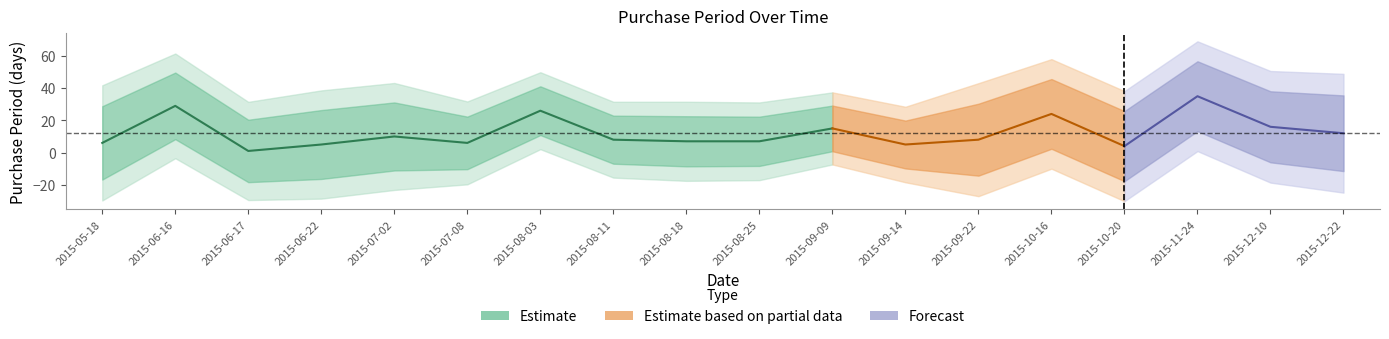

What is the label of the 18th point from the right?

2015-05-18